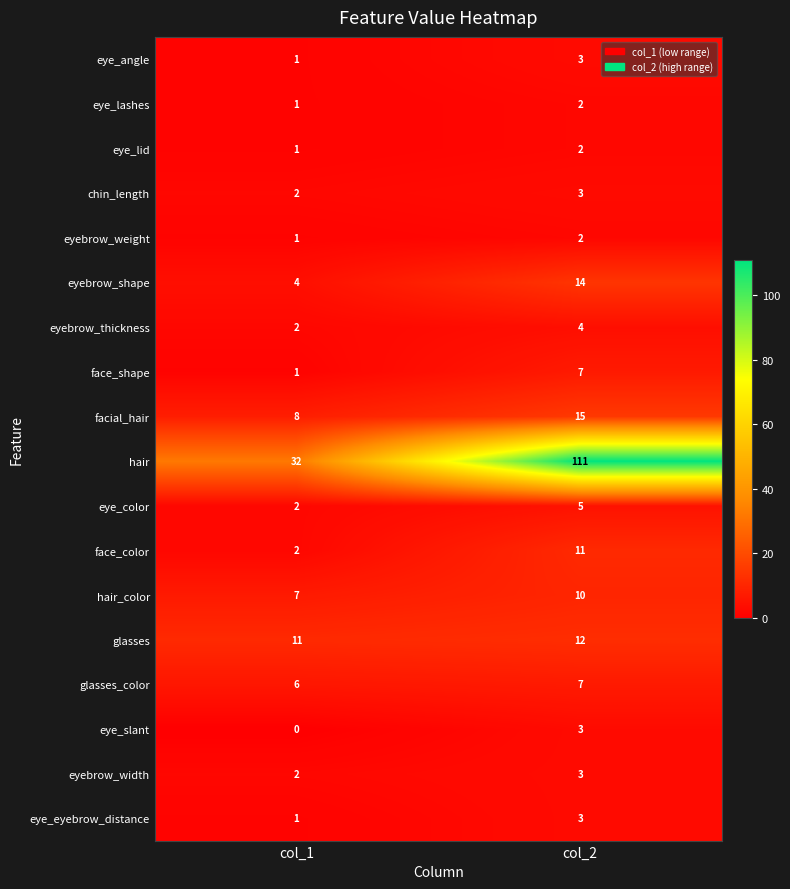

What is the sum of all eye_slant values?

3